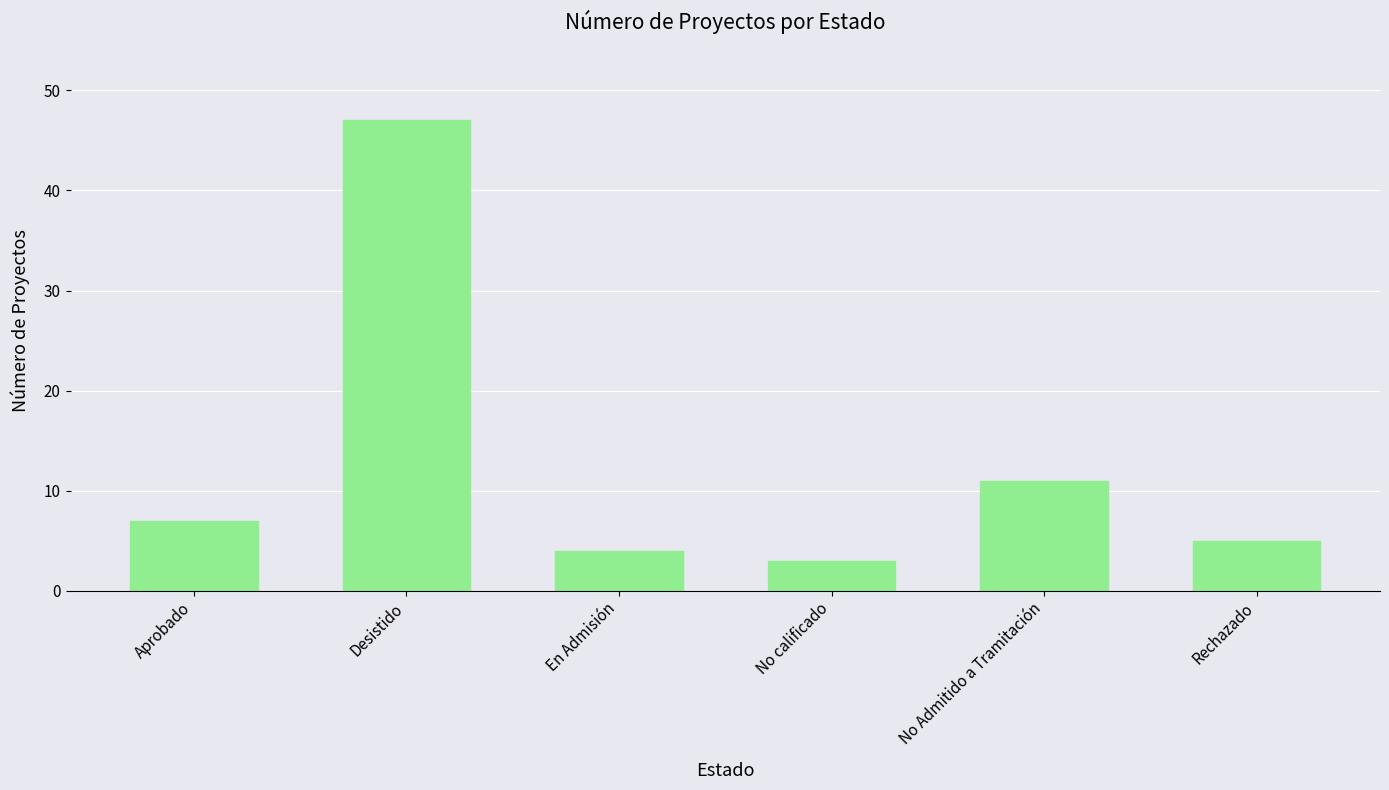

Reading left to right, transcribe all the data shown in this chart.

7	47	4	3	11	5